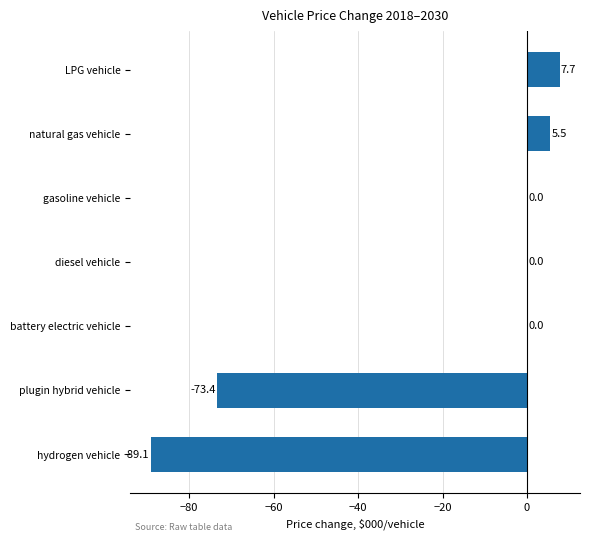

What is the sum of all values?

-149.3